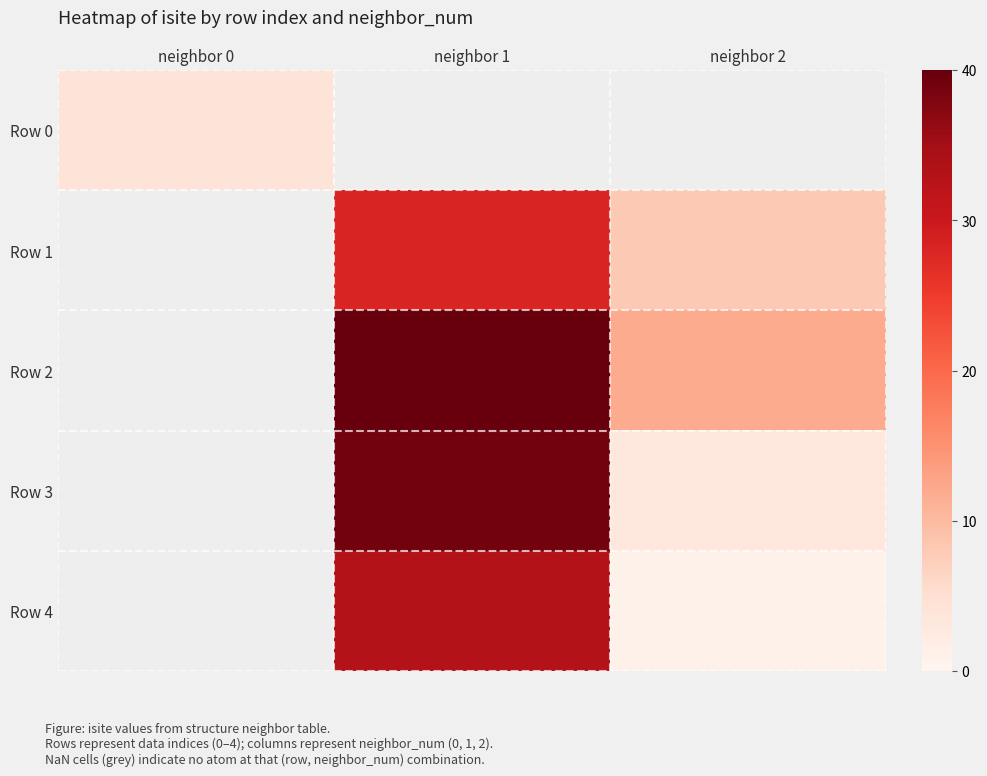

Is the value of Row 4 at neighbor 2 greater than the value of Row 2 at neighbor 0?

No